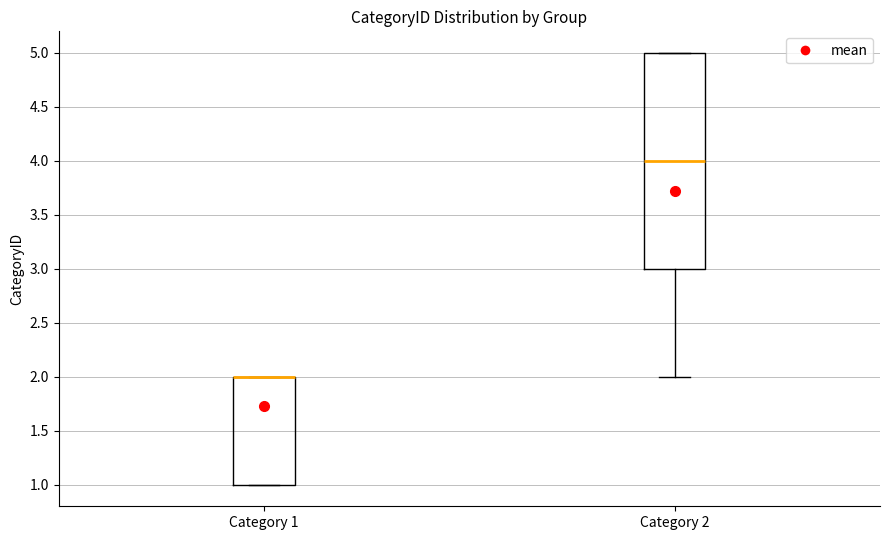

Where is the lower edge of the box for Category 2 on the y-axis? The values are not printed on the chart, so give them approximately, as read against the axis.

3